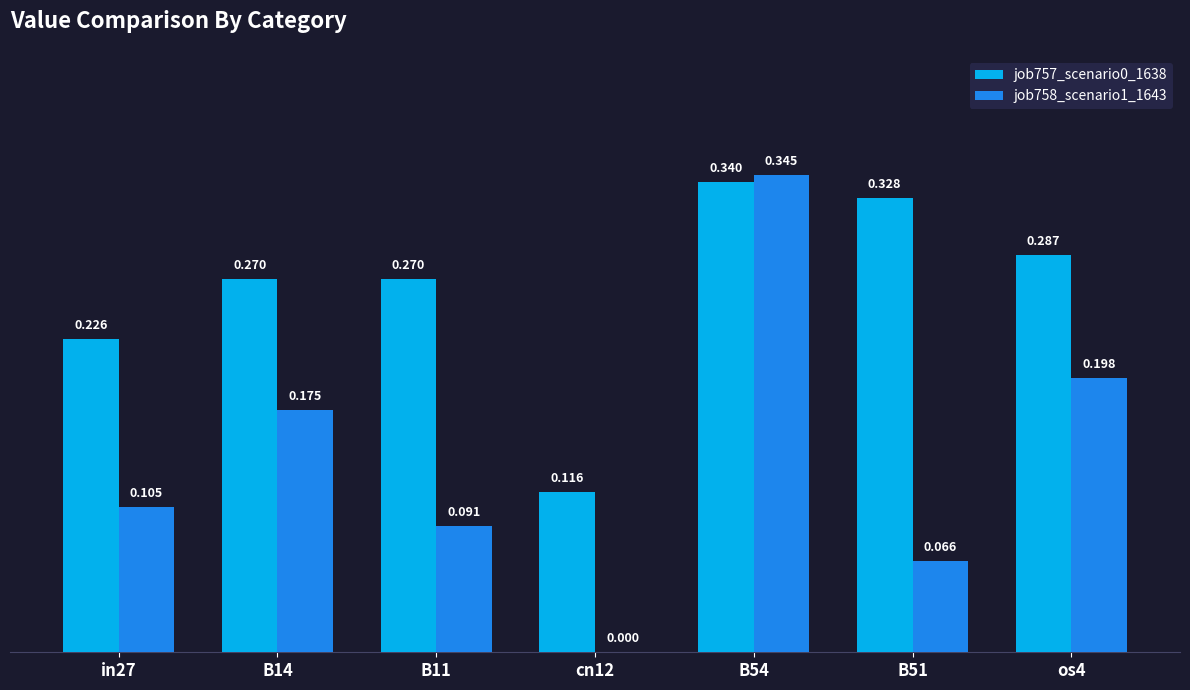

Is the value of job757_scenario0_1638 at cn12 greater than the value of job758_scenario1_1643 at os4?

No